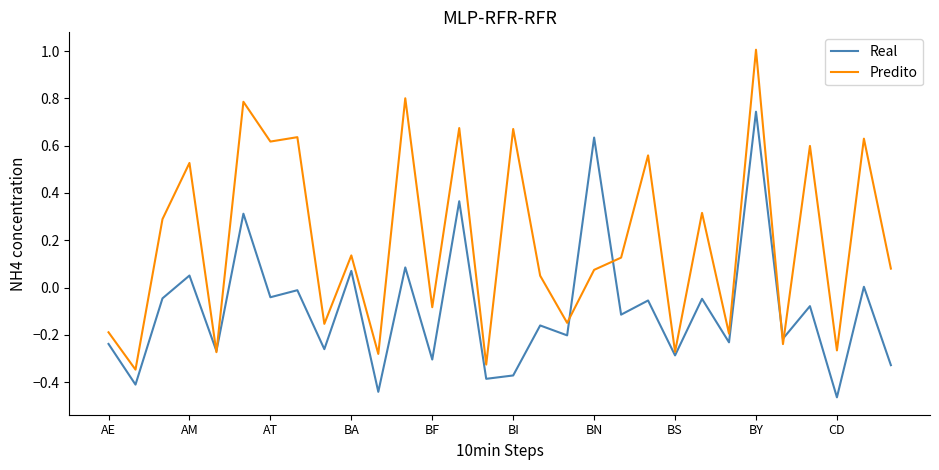

Which series has the widest spread of values?

Predito